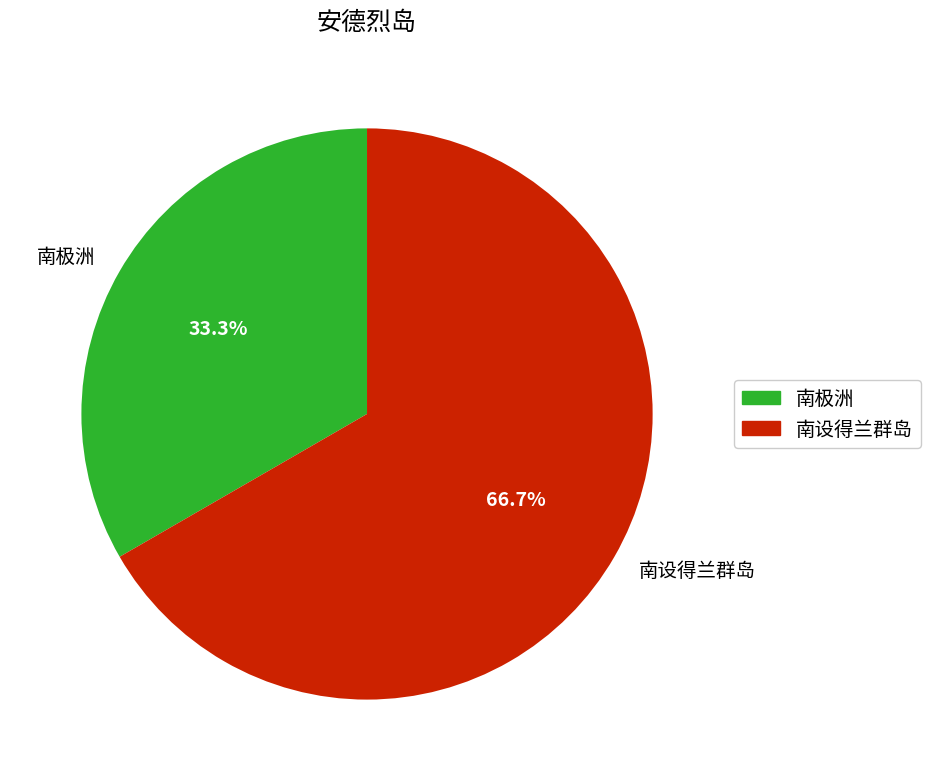

Which has a higher value, 南极洲 or 南设得兰群岛?

南设得兰群岛